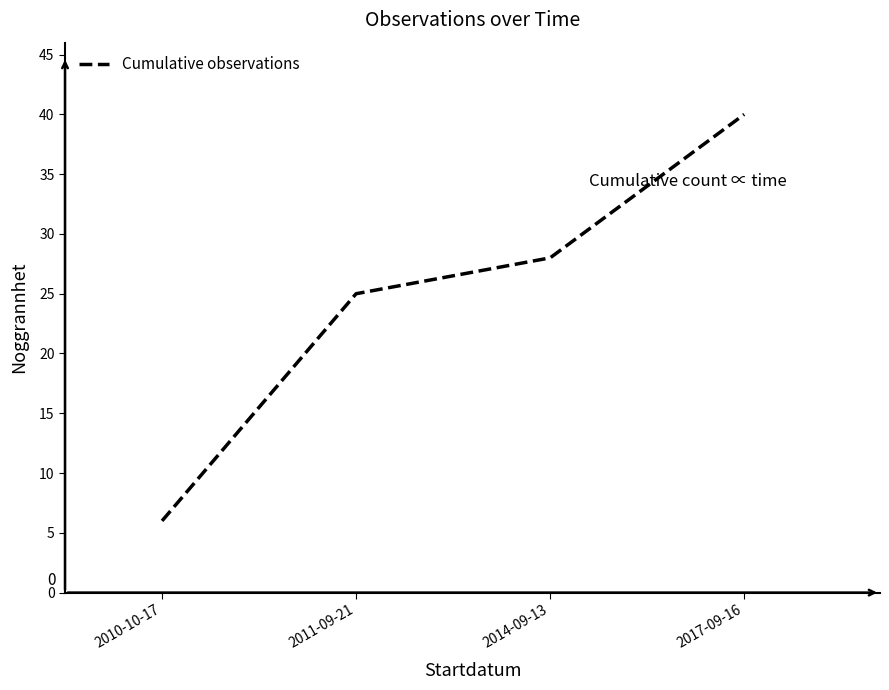

Is it true that the value at 2010-10-17 is 8?

False